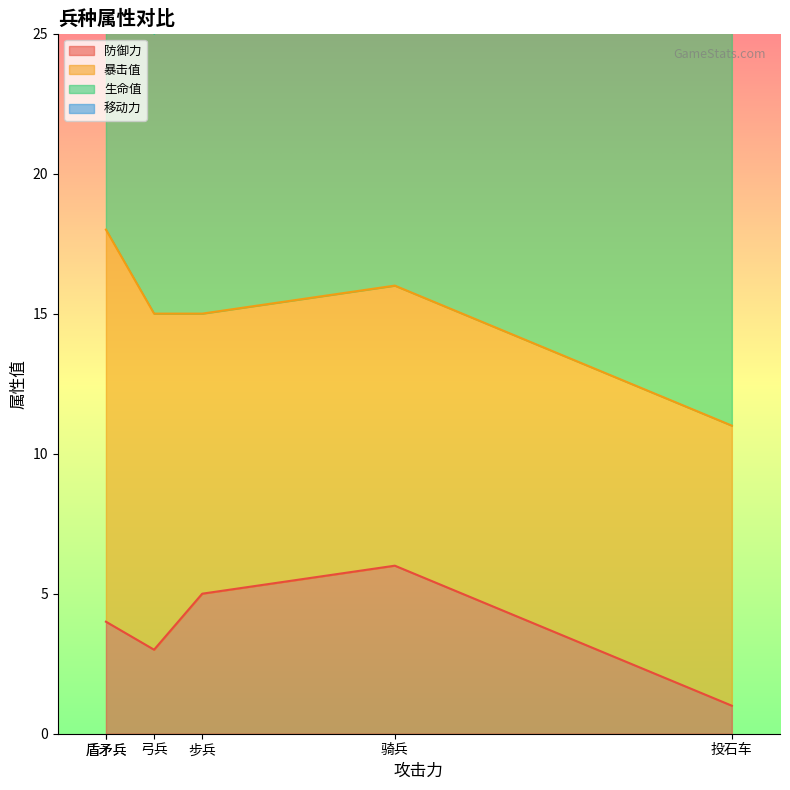

At which category does 防御力 reach its first local valley?

弓兵